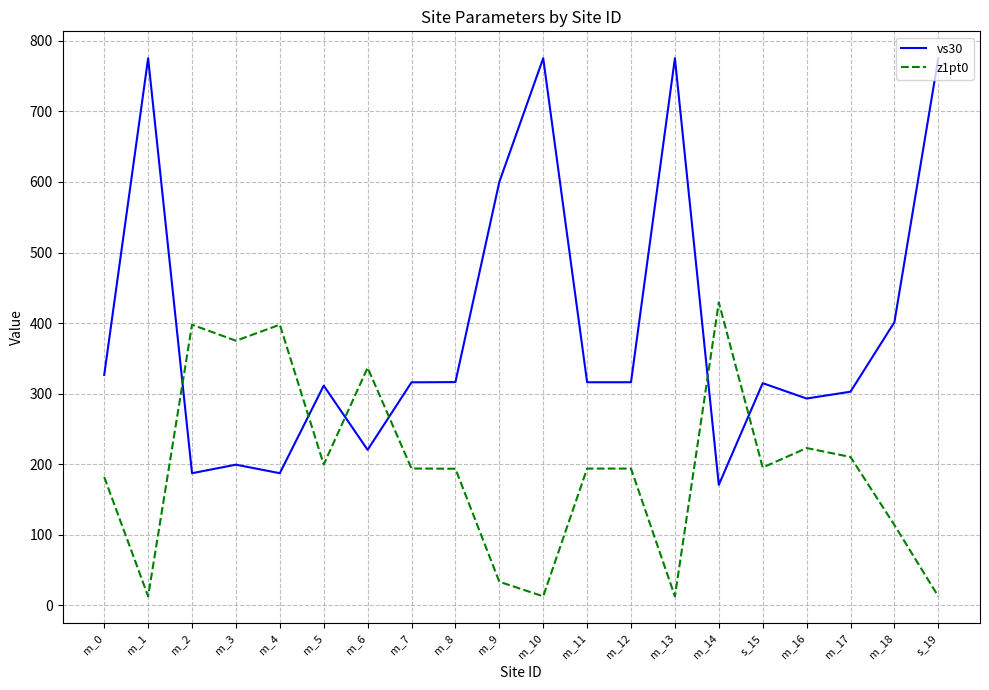

How many lines are shown in the chart?

2